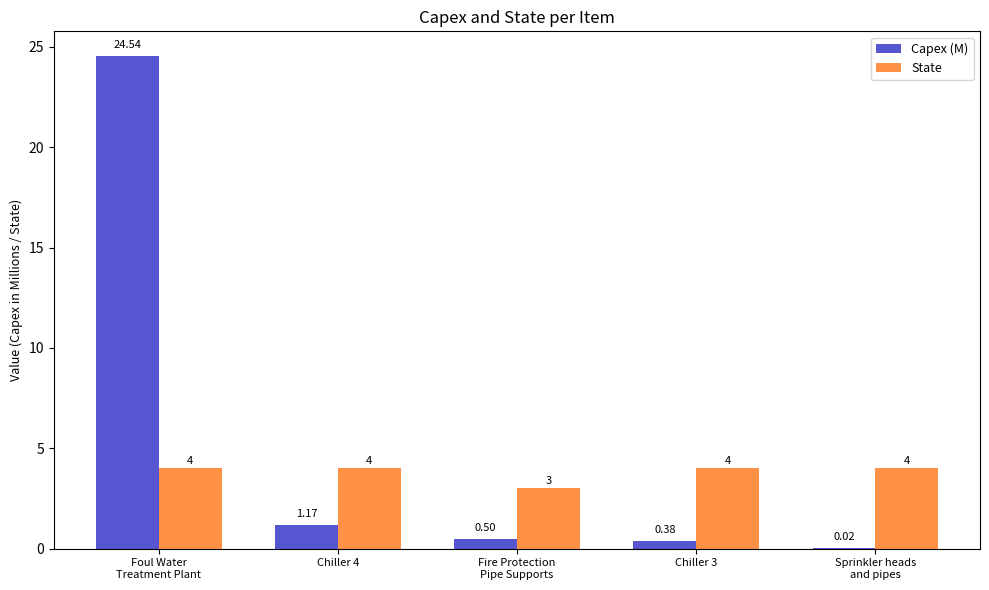

Is the value of State at Chiller 4 greater than the value of Capex (M) at Chiller 4?

Yes